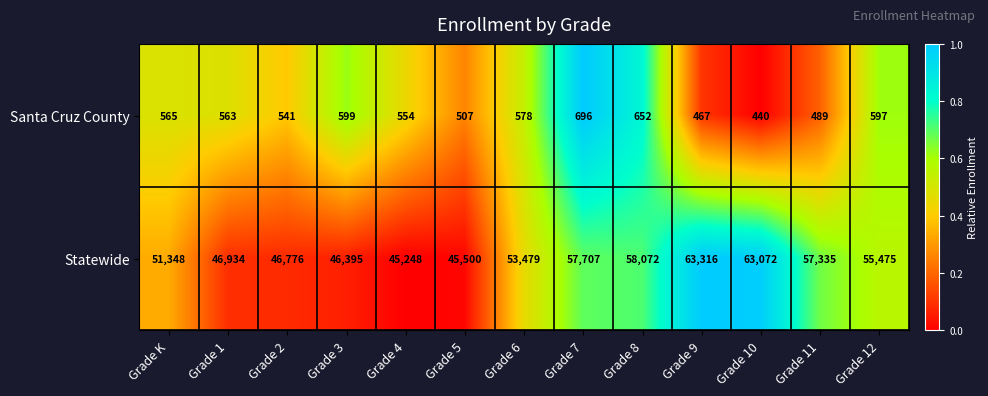

What is the sum of all Santa Cruz County values?

7248